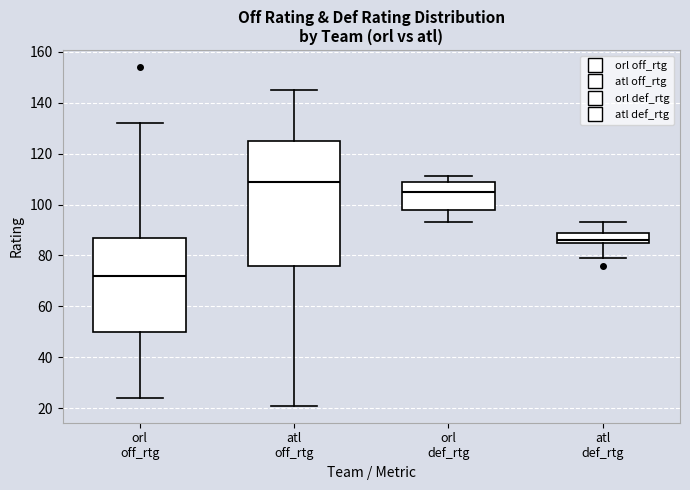

Comparing the boxes themselves (not the whiskers), which one is the tallest?

atl off_rtg